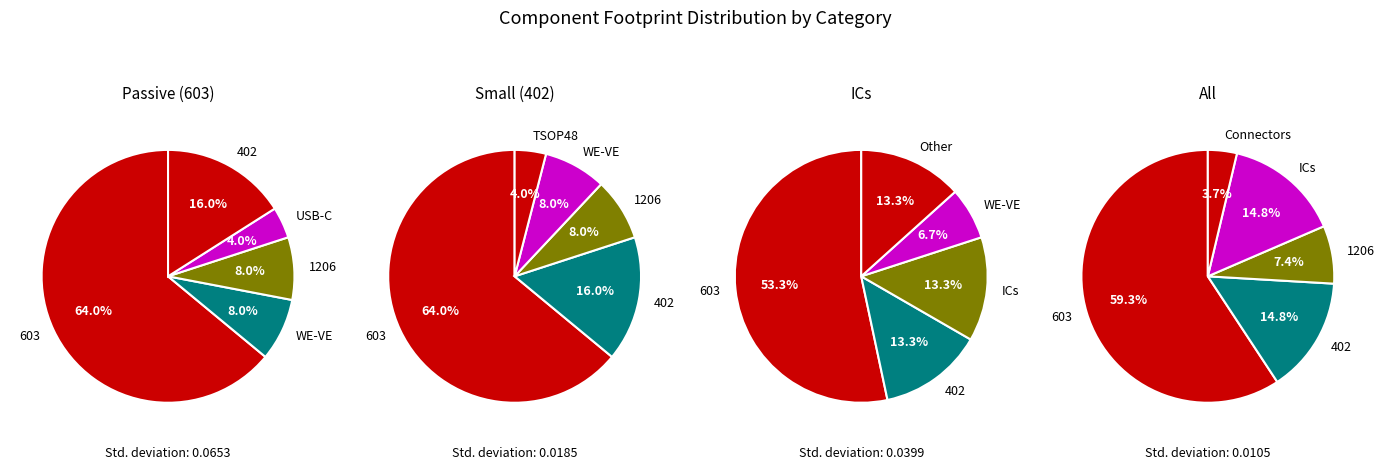

Which category has the biggest portion of the pie?

603